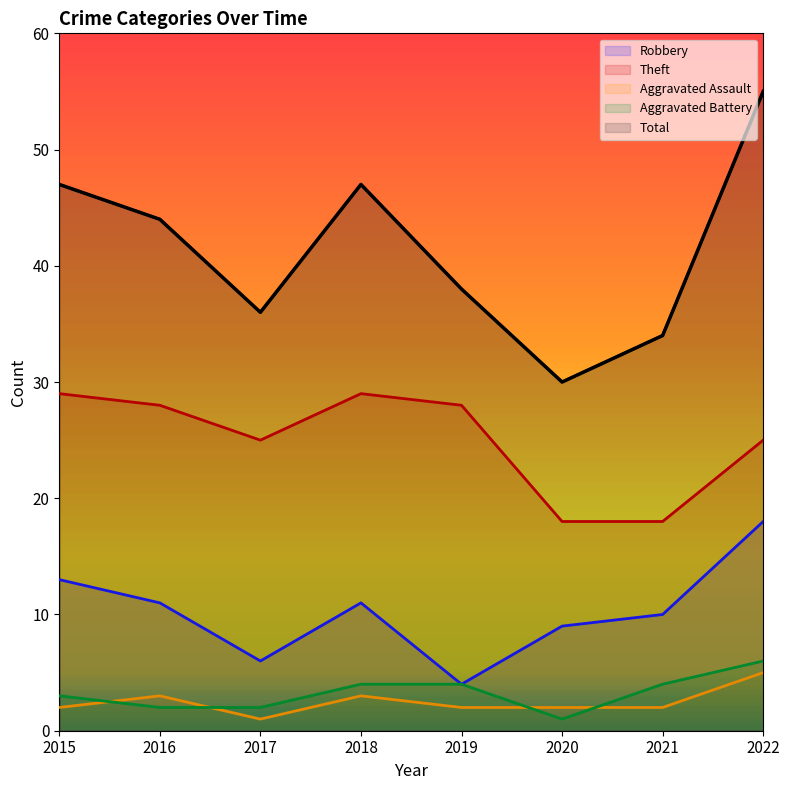

The value of Aggravated Assault at 2018 is 3. True or false?

True